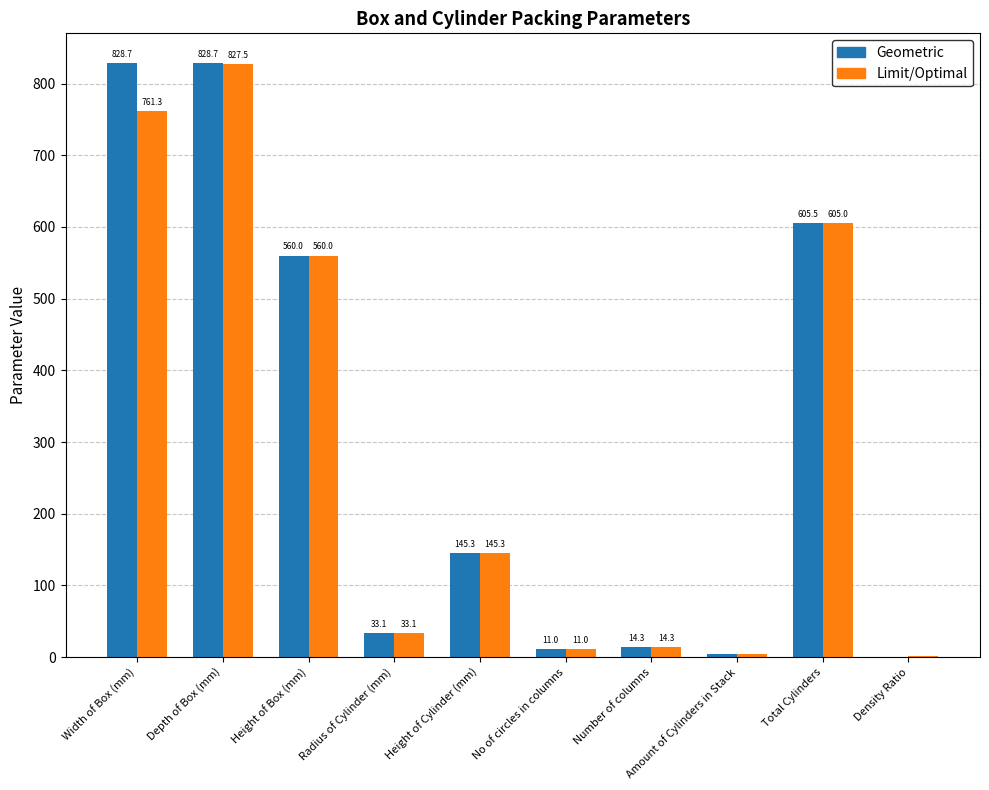

What value does the Limit/Optimal series have at No of circles in columns?

11.0